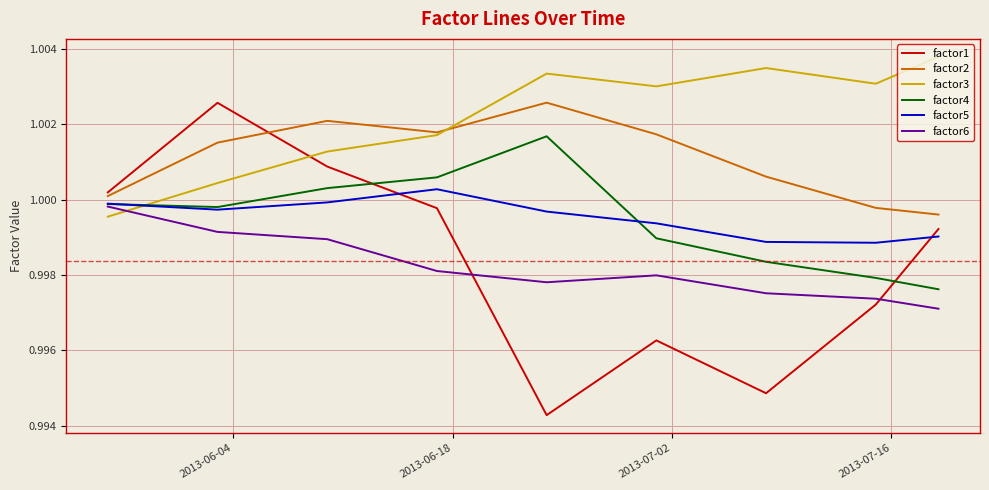

Which series has the widest spread of values?

factor1